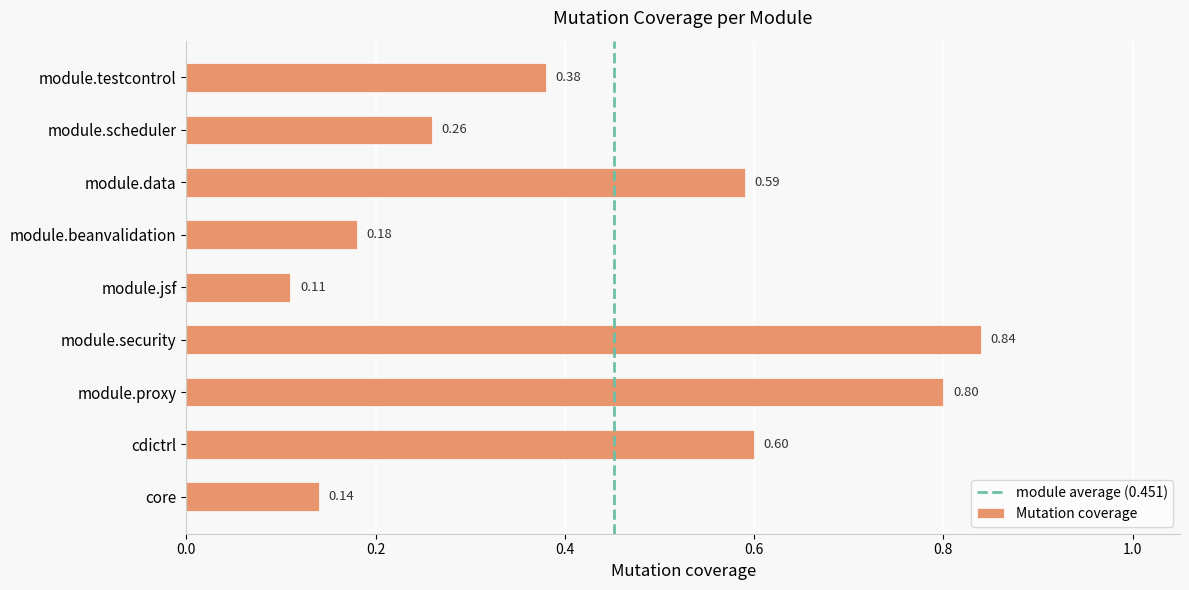

How many bars are there in total?

9